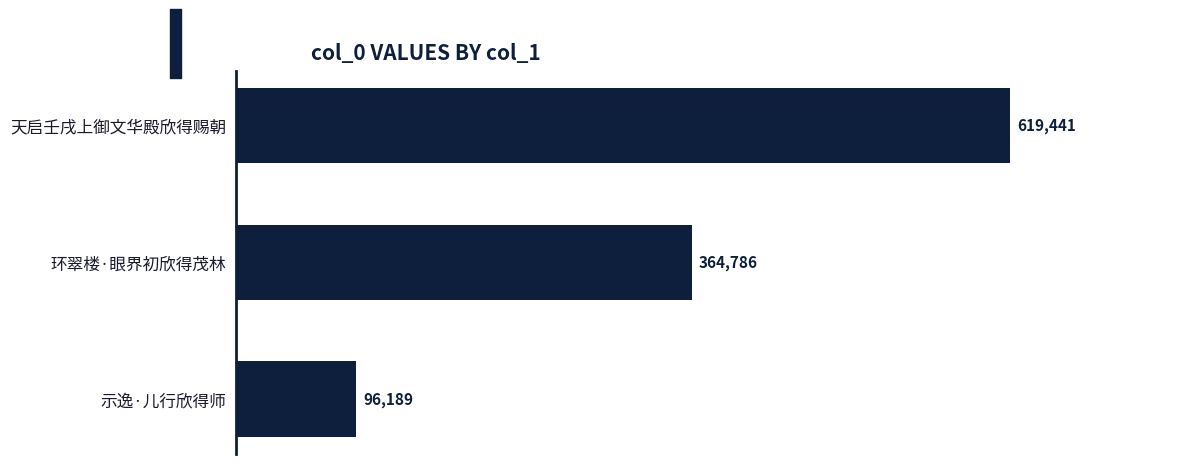

The chart shows a value of 534841 at 环翠楼·眼界初欣得茂林. True or false?

False